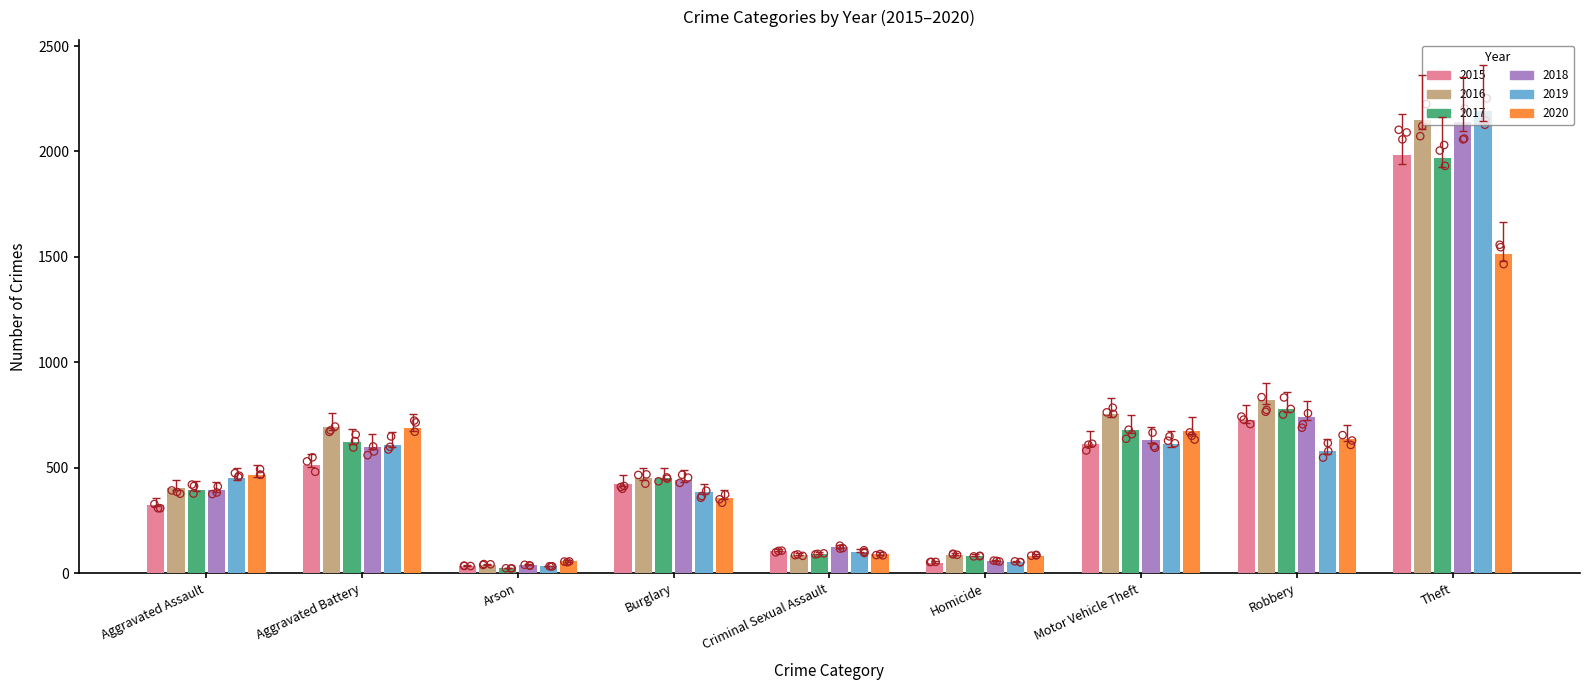

Which series contains the highest Y value?

2019